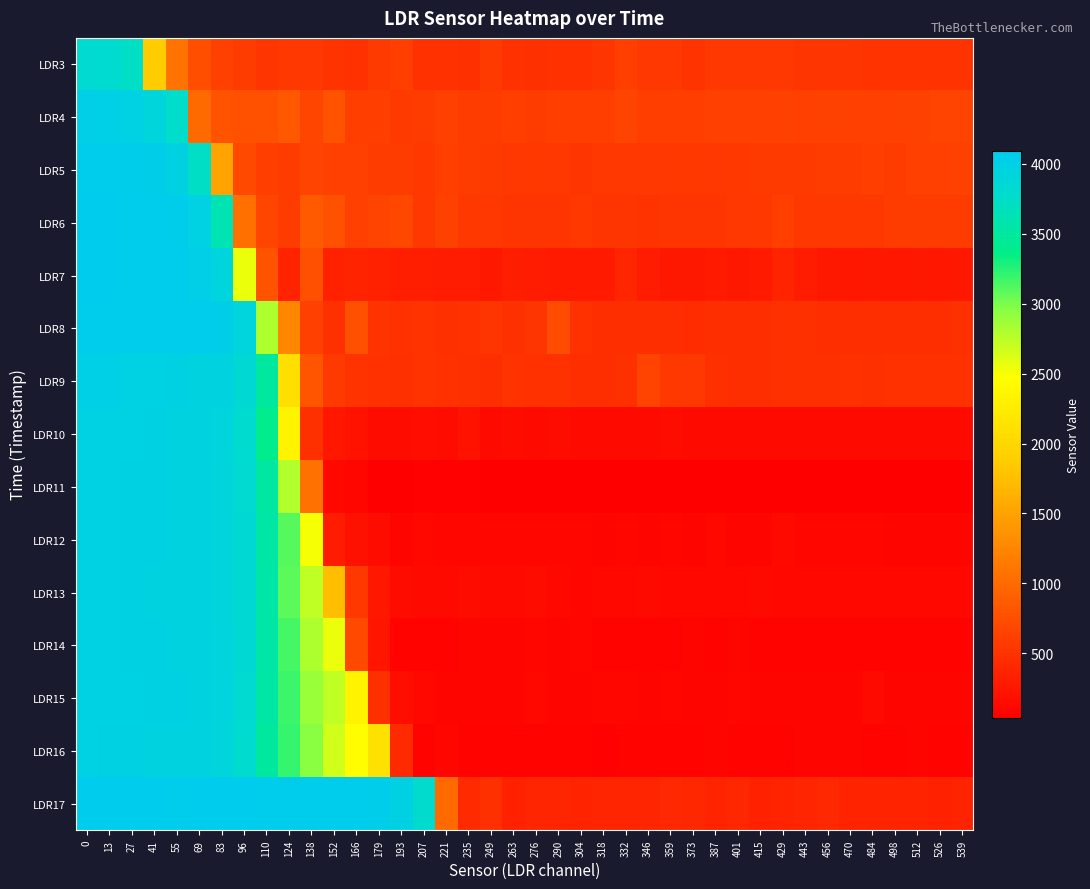

How many categories are shown in the chart?

40